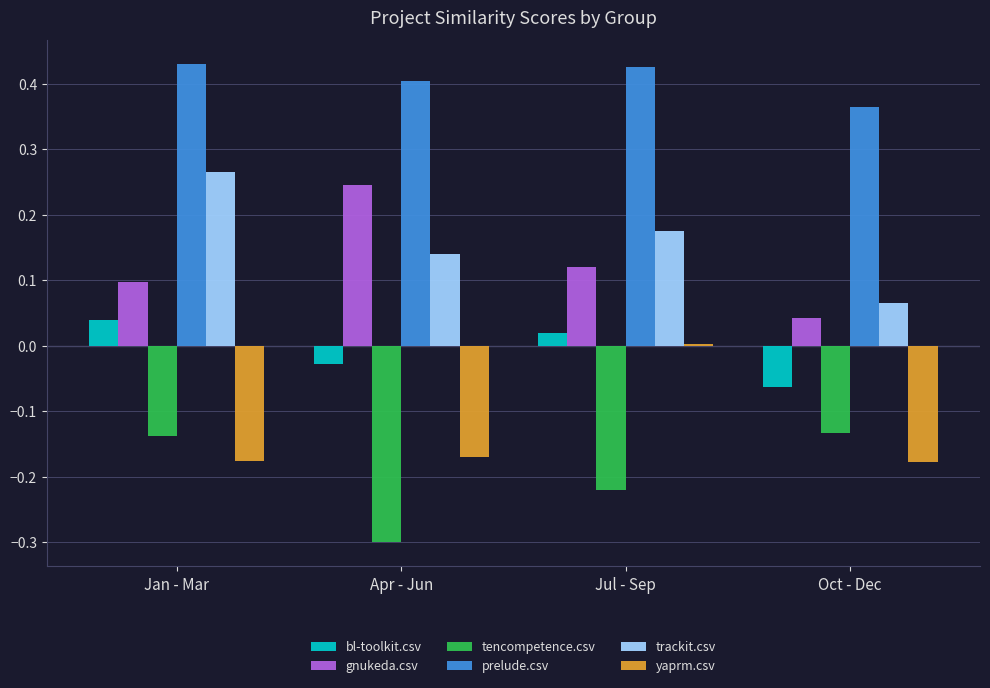

How many values in the yaprm.csv series exceed 0?

1